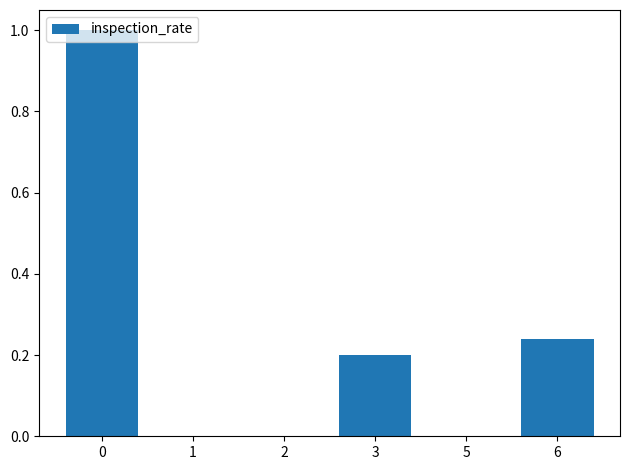

What is the change in value from 2 to 6?

+0.2